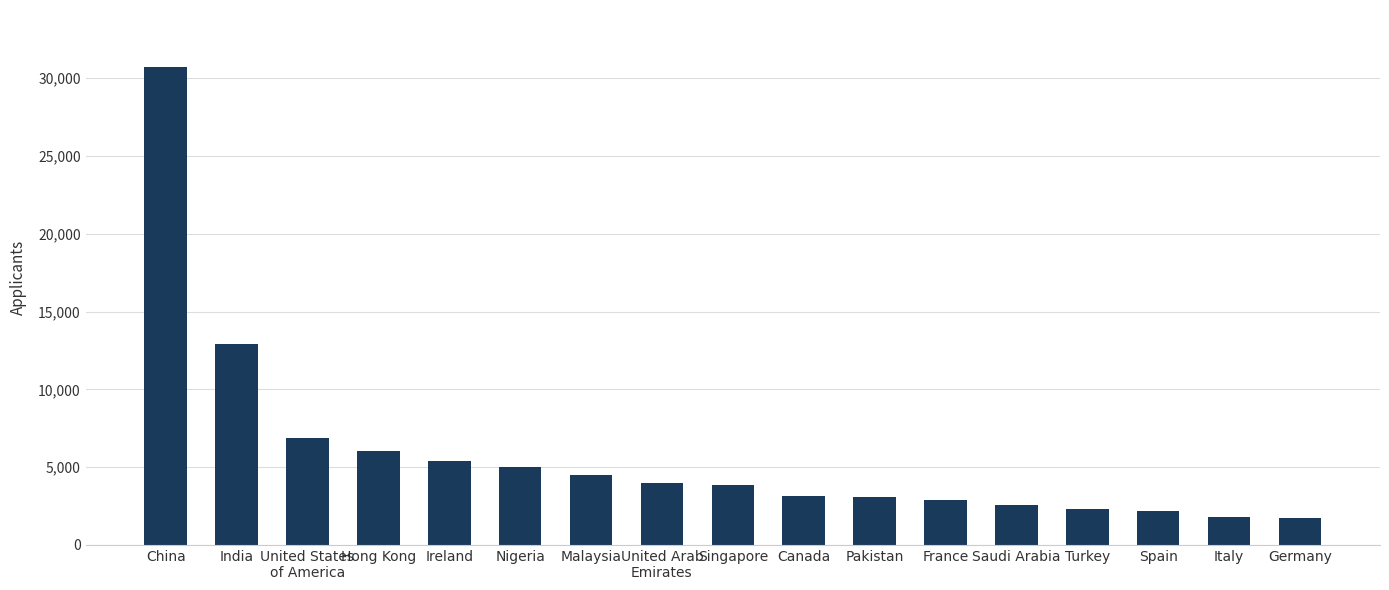

The chart shows a value of 4470 at Malaysia. True or false?

True